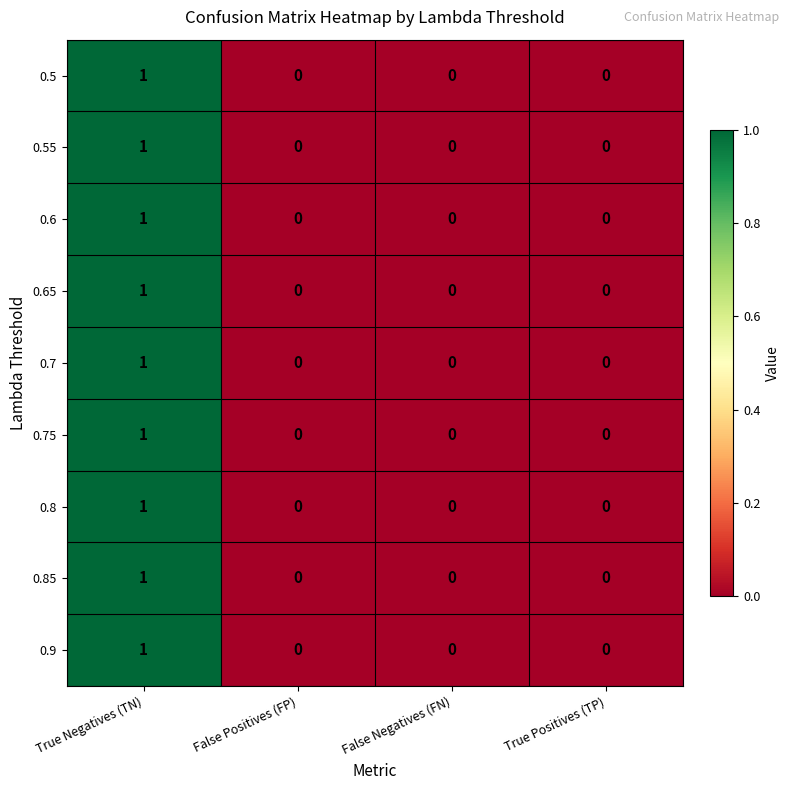

Count the number of data series in this chart.

9